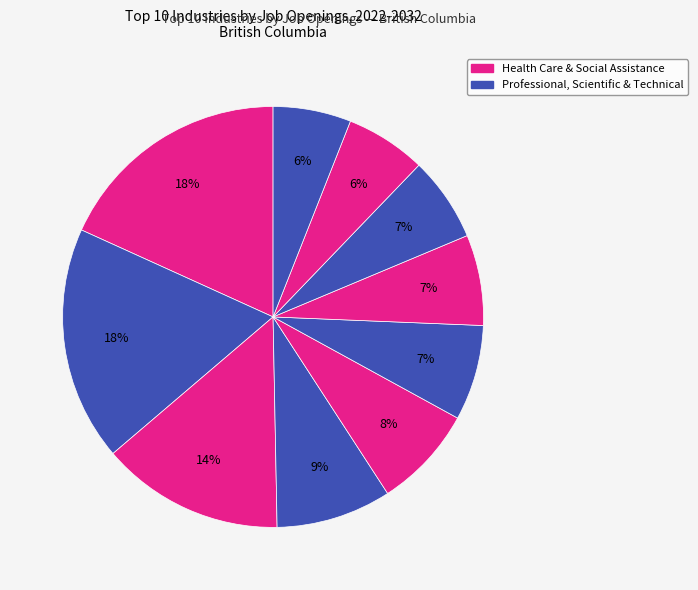

Which category has the biggest portion of the pie?

Health Care And Social Assistance